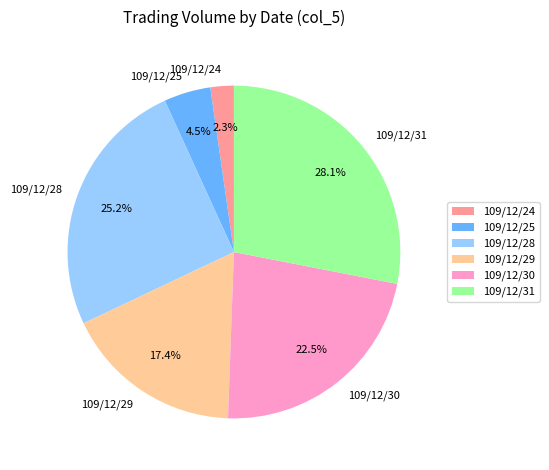

Between 109/12/24 and 109/12/28, which is larger?

109/12/28